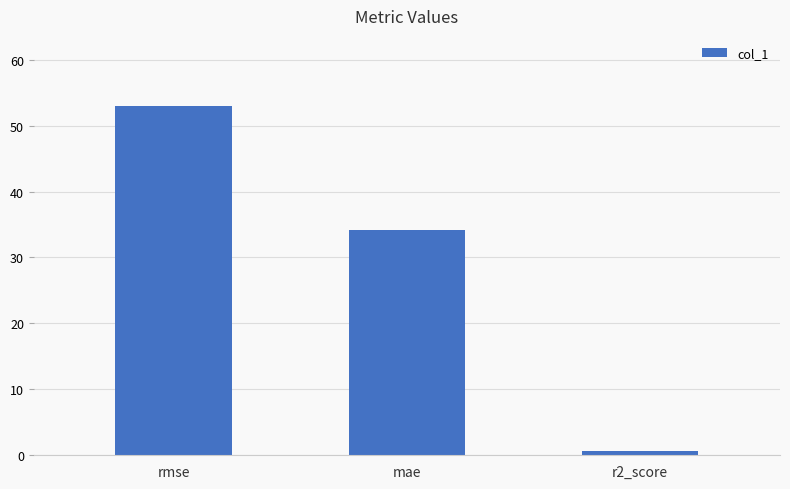

What is the value of the 2nd bar from the left?

34.2